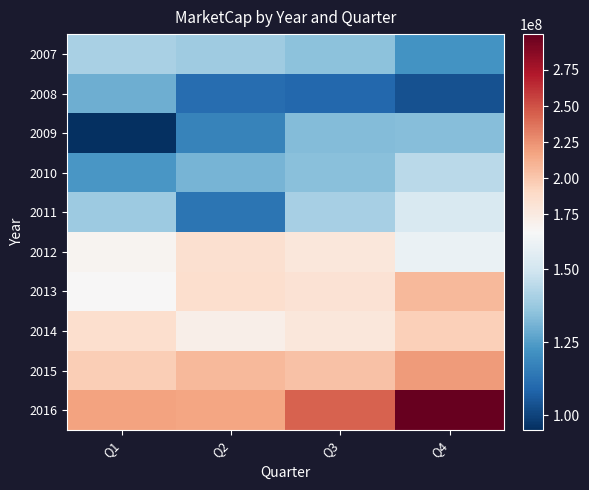

Where is 2013 nearest to the value 184938436?

Q2